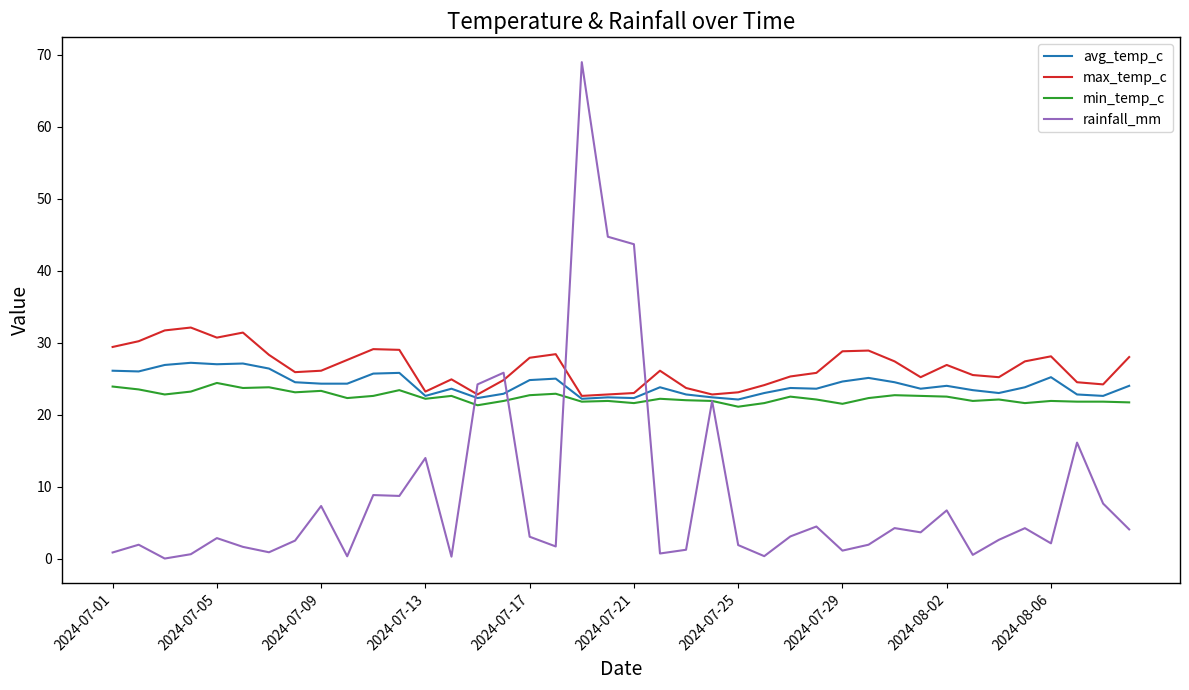

In avg_temp_c, how many points are higher than both neighbors (excluding endpoints)?

11